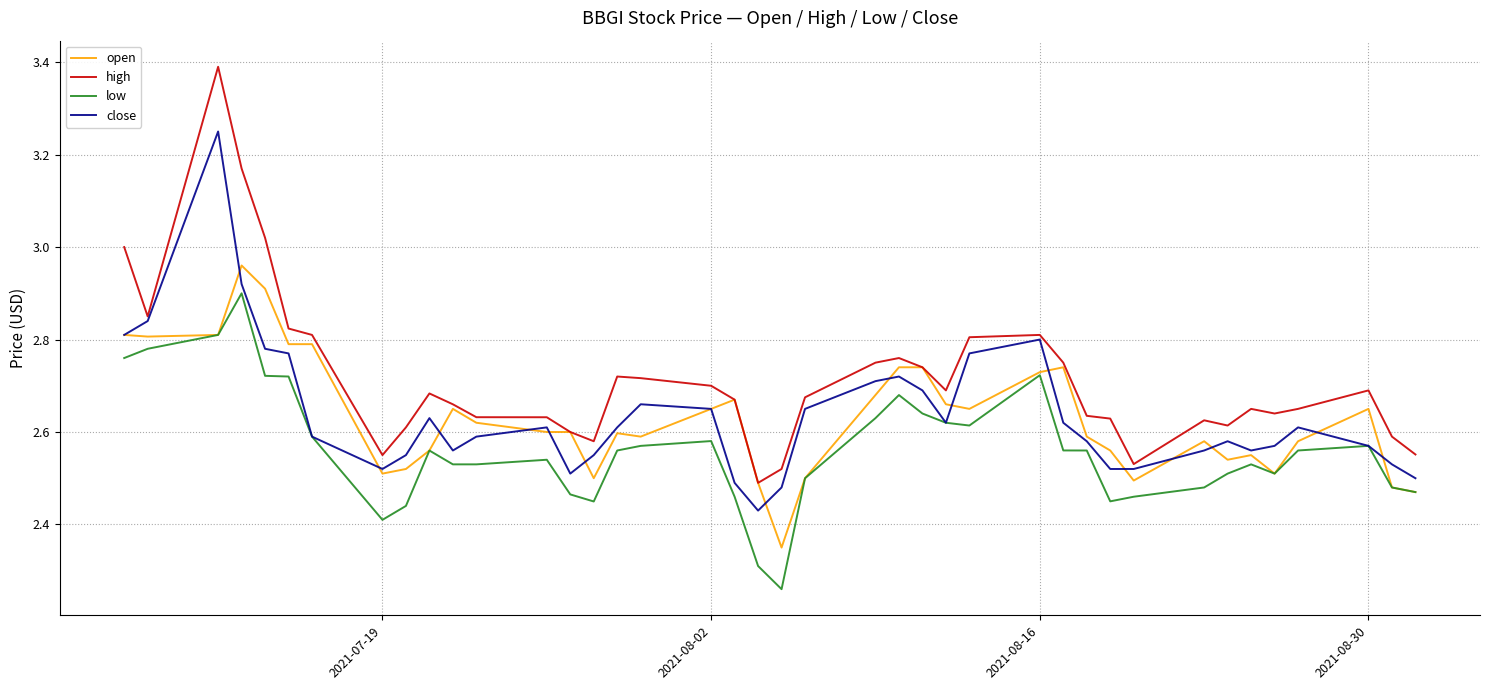

True or false: low and high intersect in this chart.

False